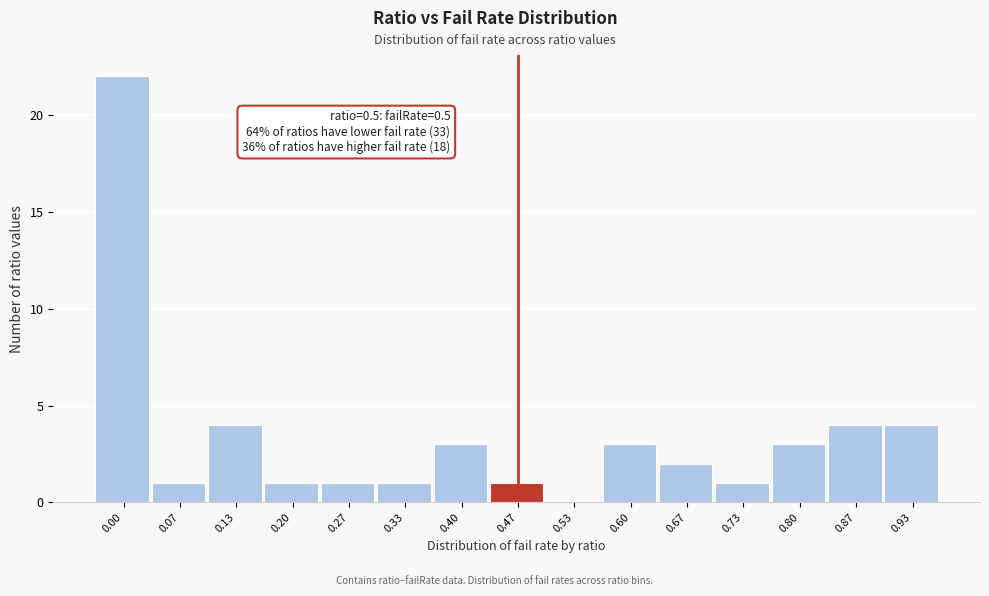

Reading right to left, extract all data points from this chart.

0.93=4	0.87=4	0.80=3	0.73=1	0.67=2	0.60=3	0.53=0	0.47=1	0.40=3	0.33=1	0.27=1	0.20=1	0.13=4	0.07=1	0.00=22